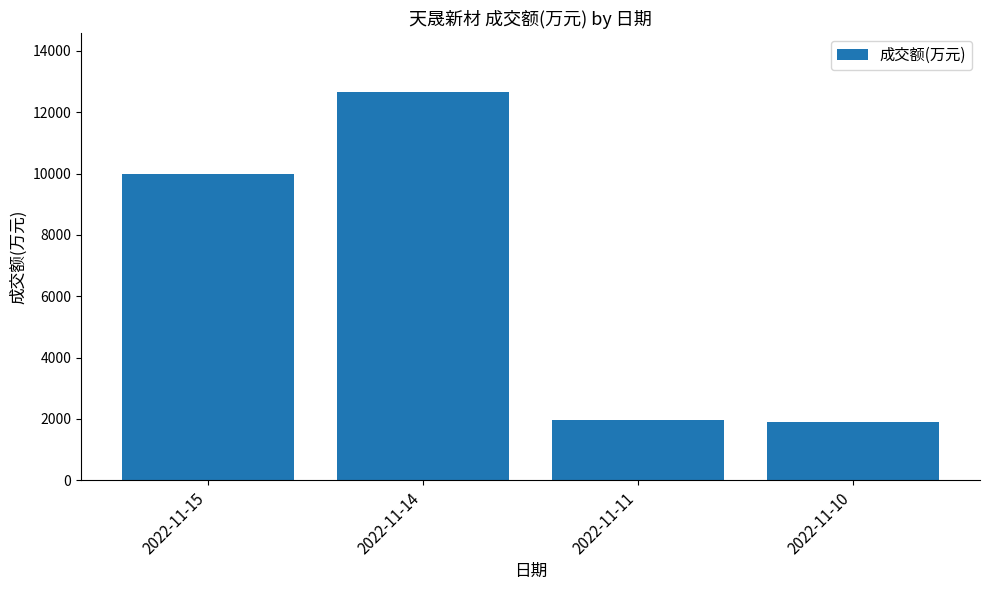

What is the sum of the values at 2022-11-15 and 2022-11-11?

11964